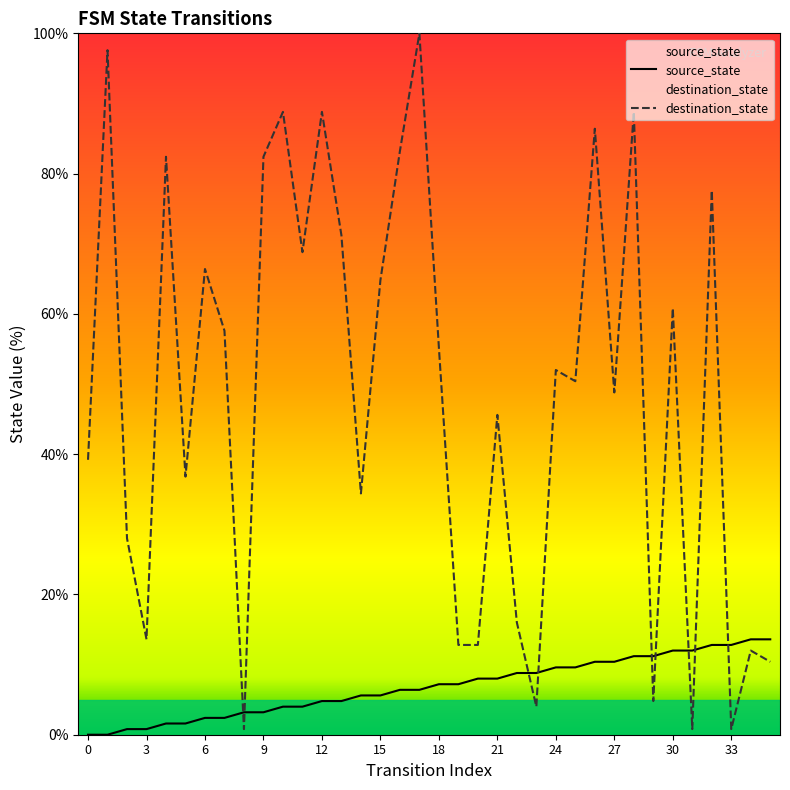

At which label is source_state closest to 6?

14